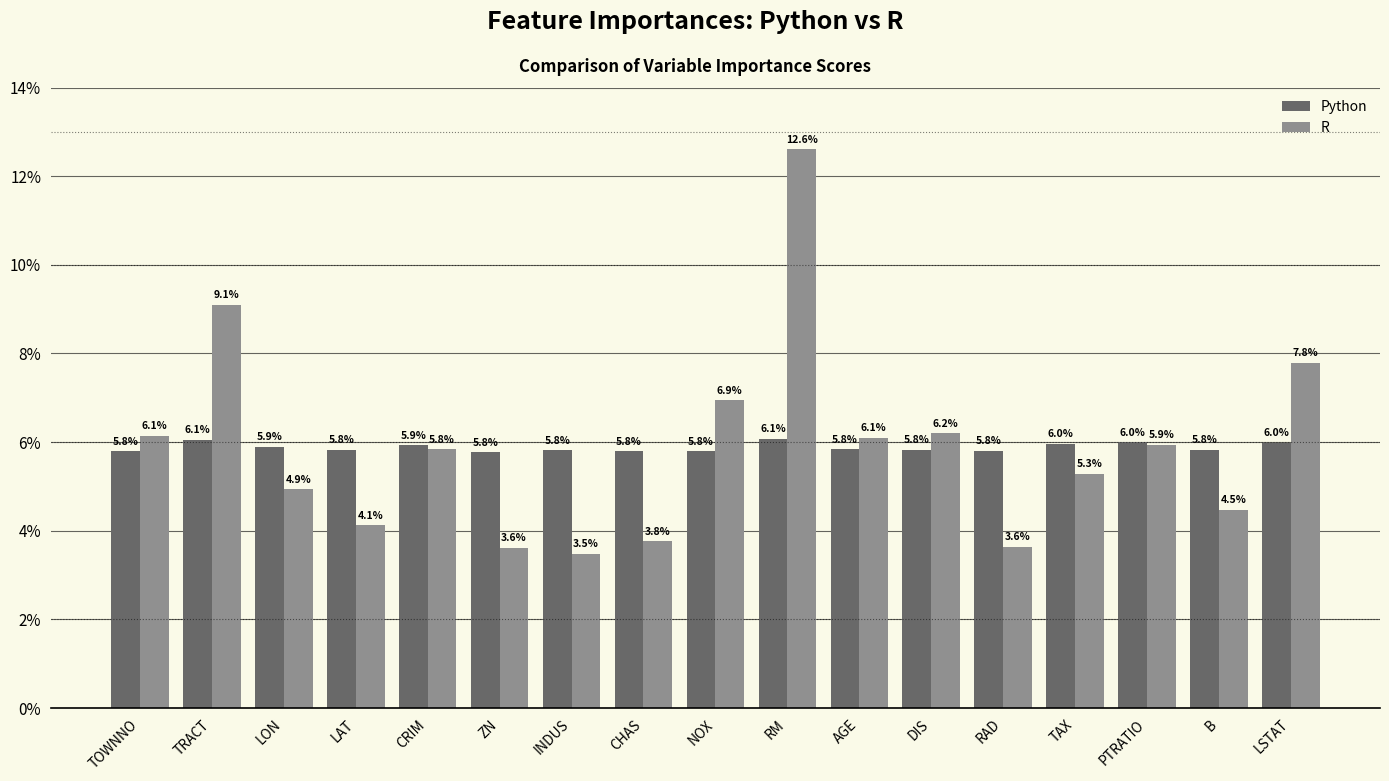

What is the highest value of the Python series?

0.1